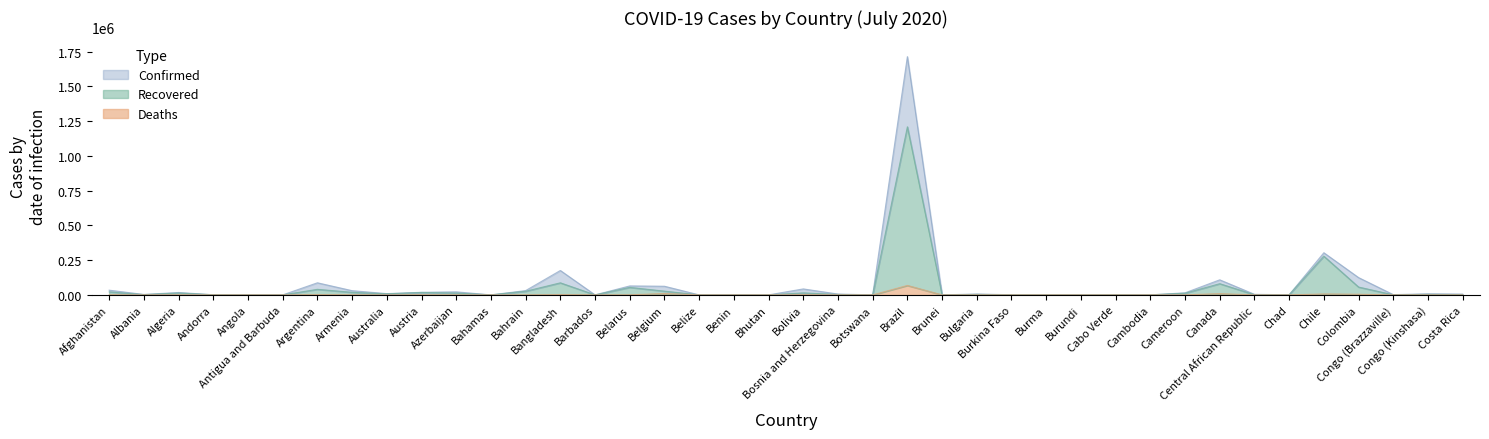

Which series has the widest spread of values?

Confirmed